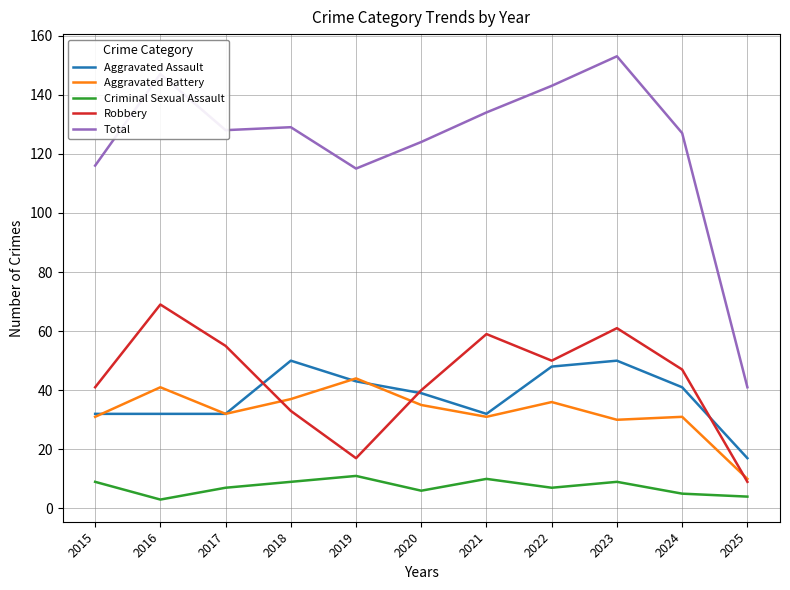

What is the total value across all series at 2025?

81